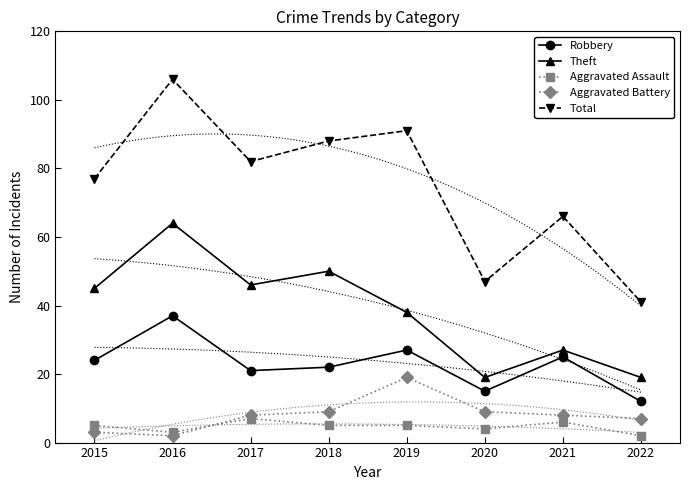

The Aggravated Battery series shows 19 at 2019. True or false?

True